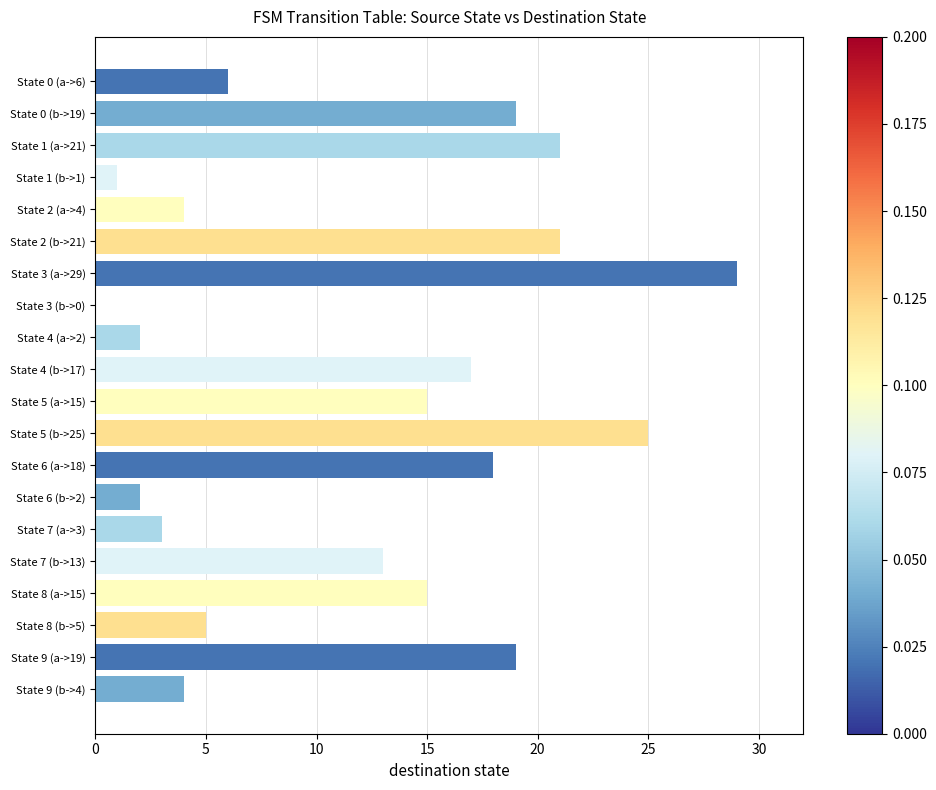

Does the chart contain stacked bars?

No